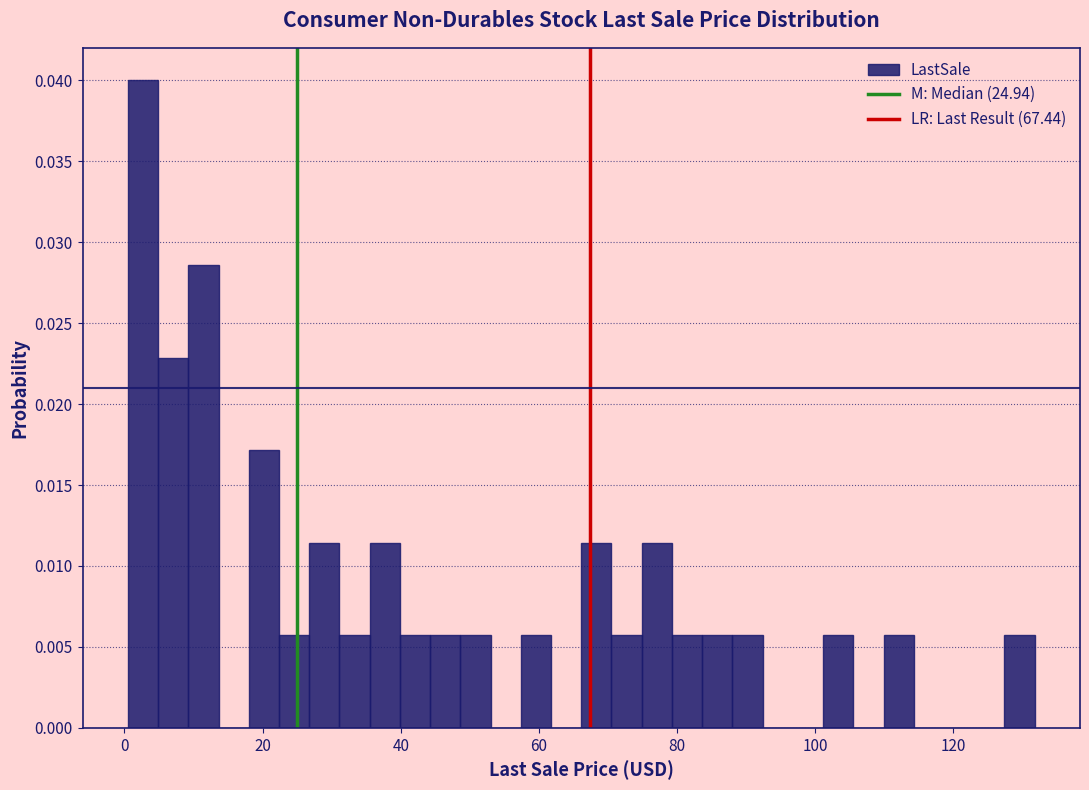

Read against the x-axis, roughly where is the centre of the tallest bar?

2